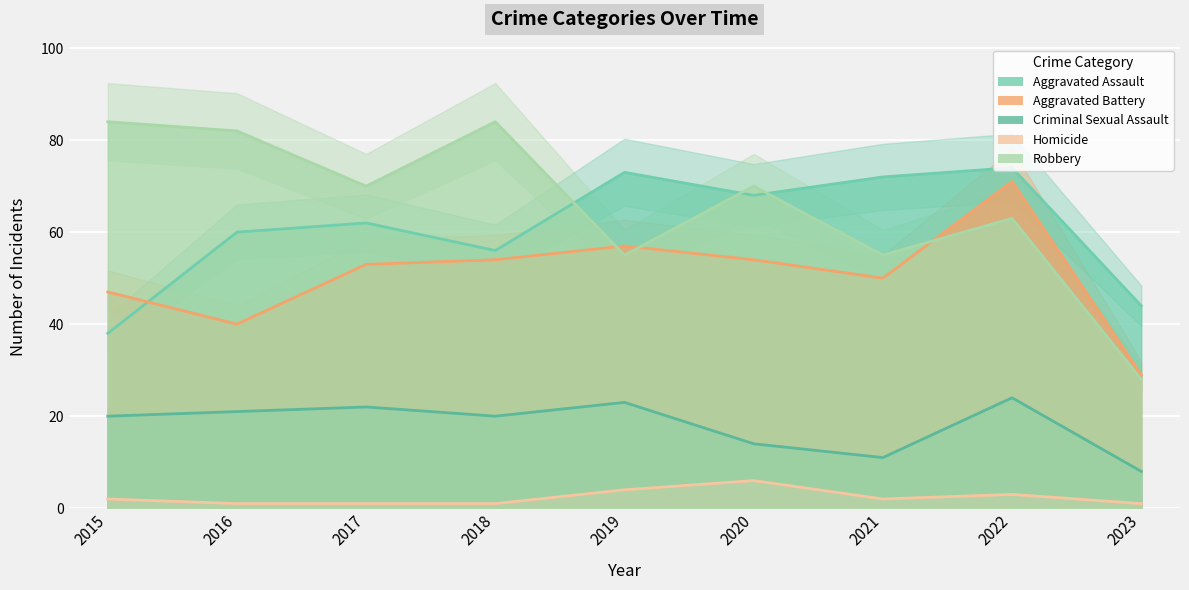

The Criminal Sexual Assault series shows 21 at 2016. True or false?

True